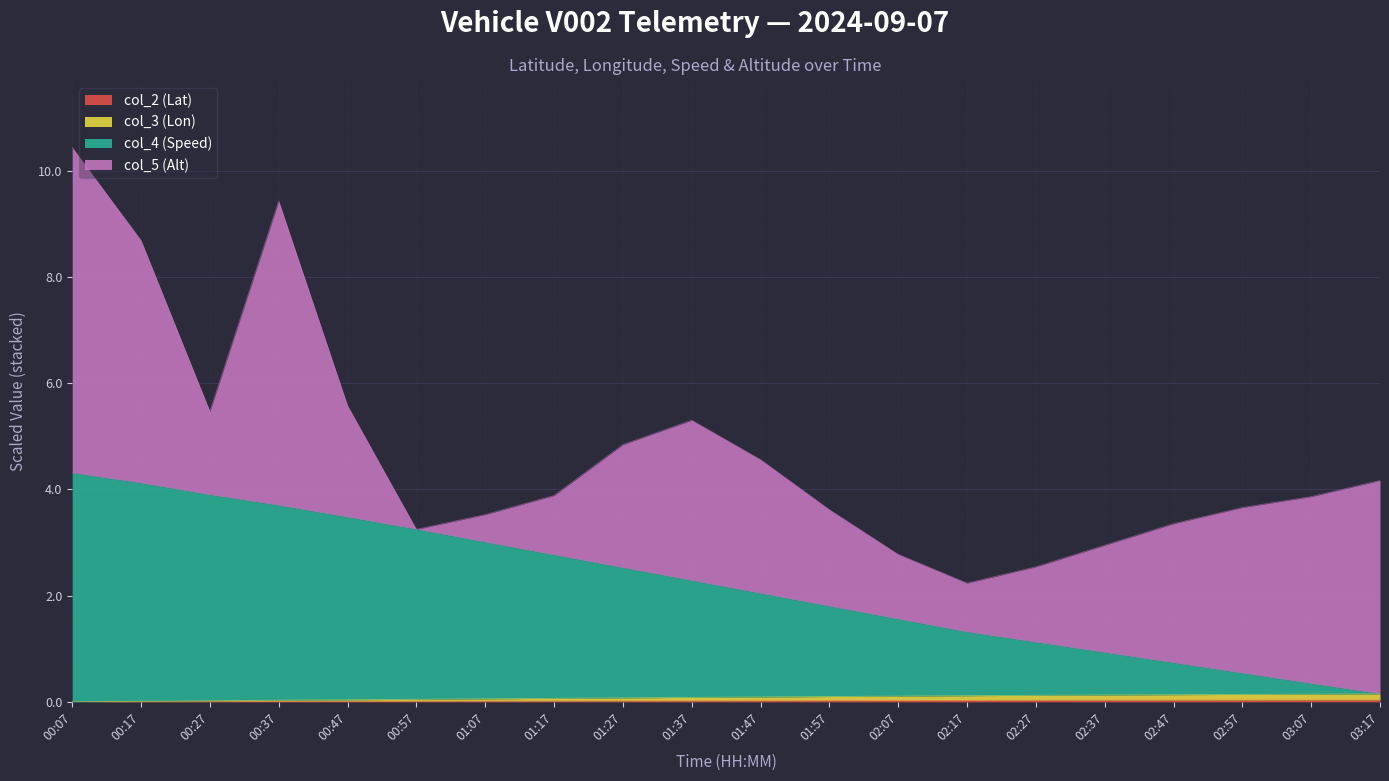

At which category is the sum across all series the highest?

00:07